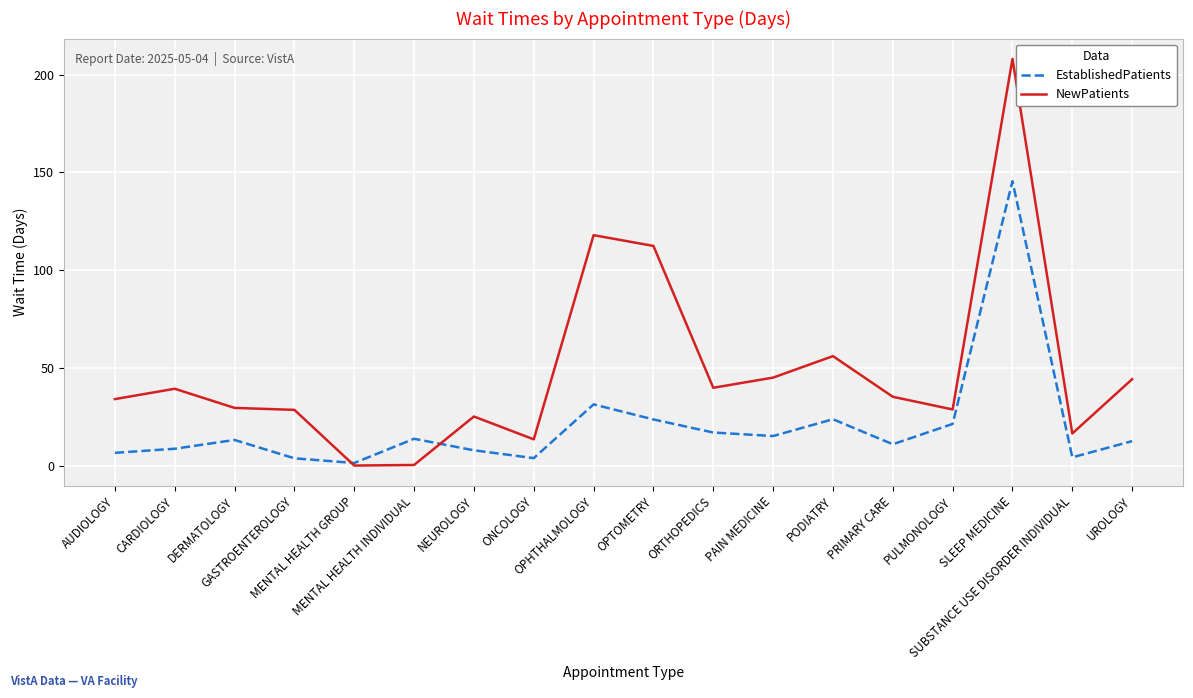

What is the maximum value for NewPatients?

208.1